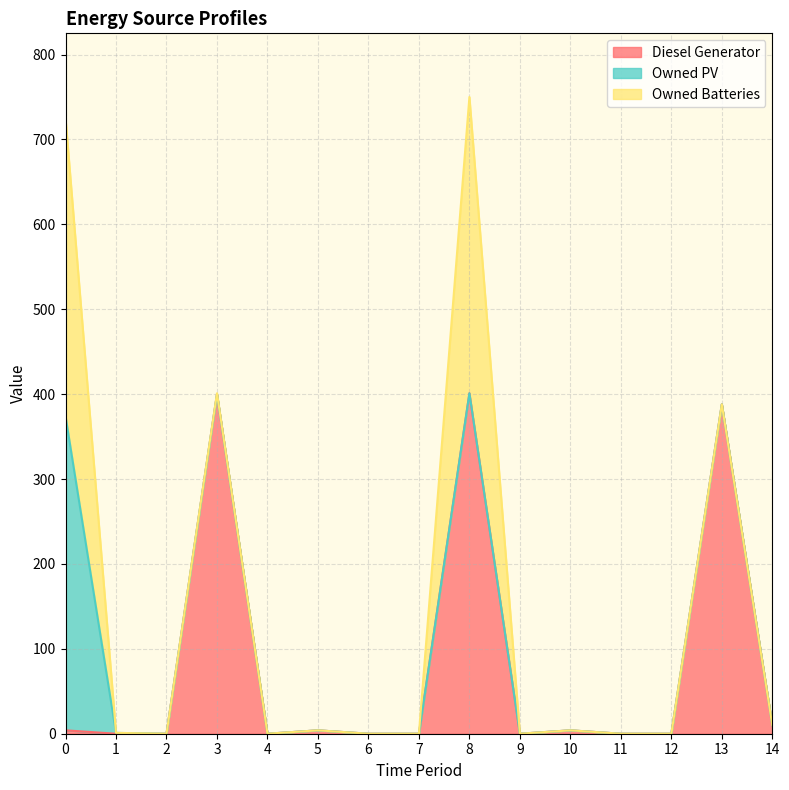

True or false: Owned Batteries has a value of 351 at 0.

True